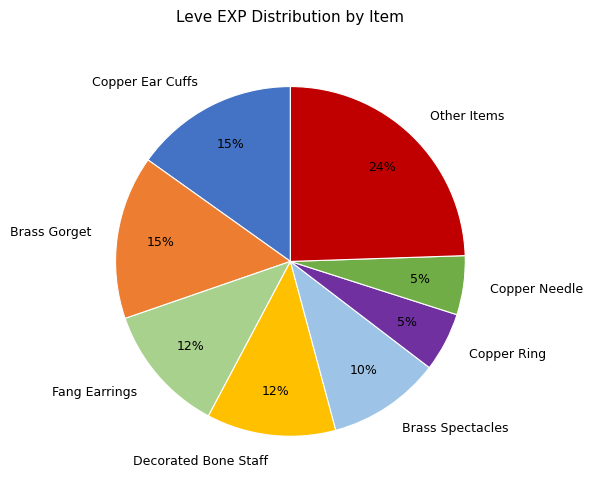

How many segments does this pie chart have?

8